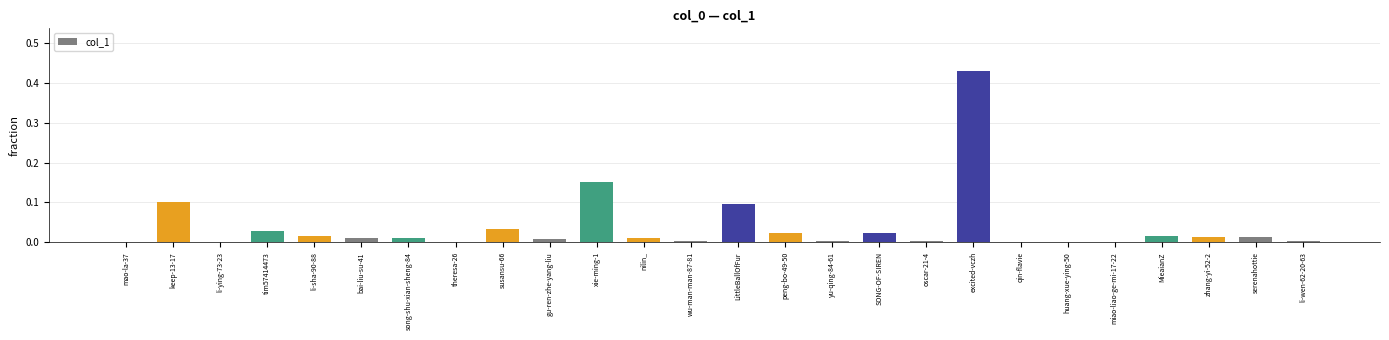

The chart shows a value of 0.0 at xie-ming-1. True or false?

False